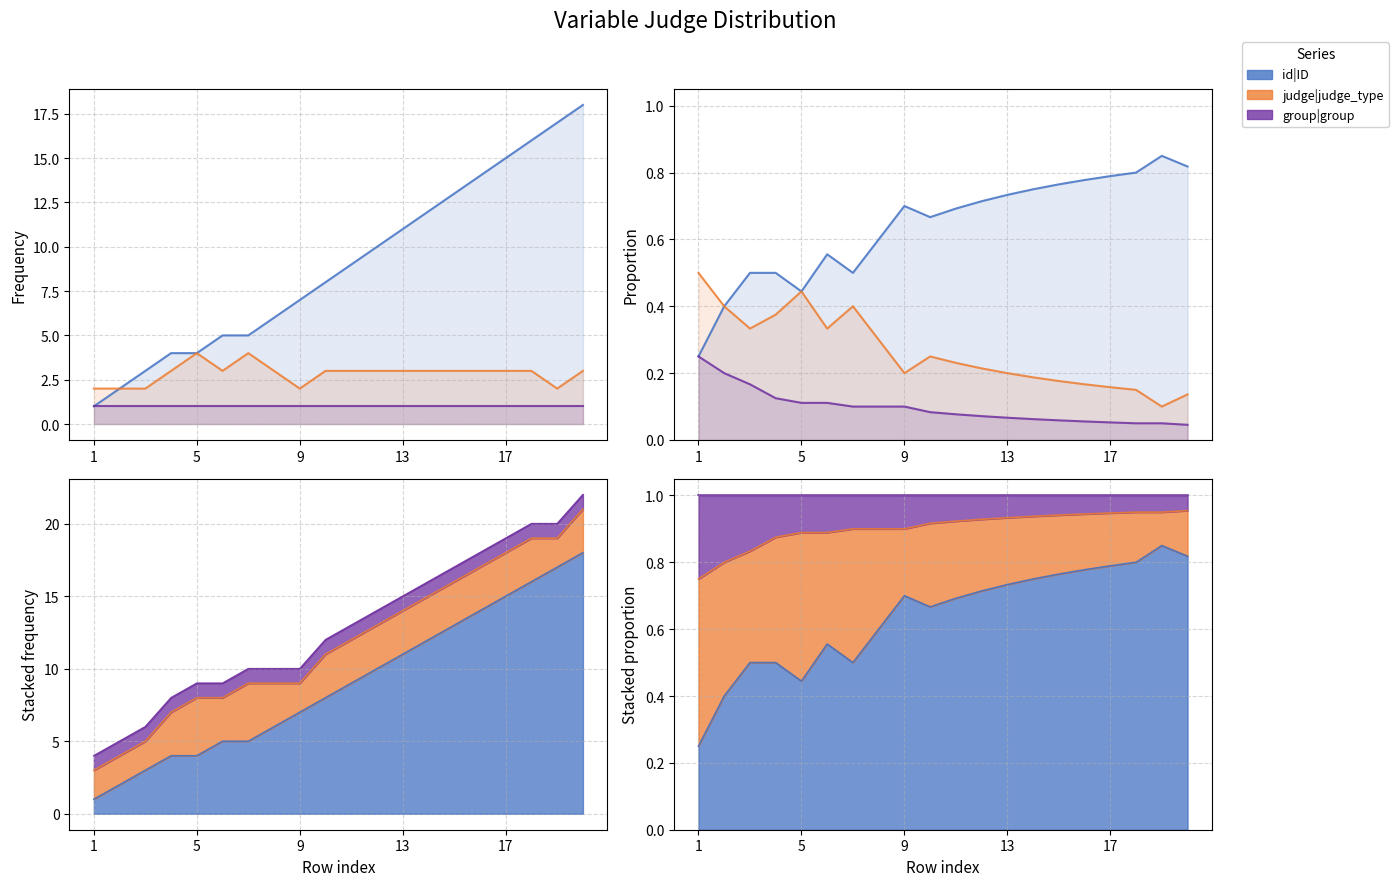

At which category is the sum across all series the highest?

1